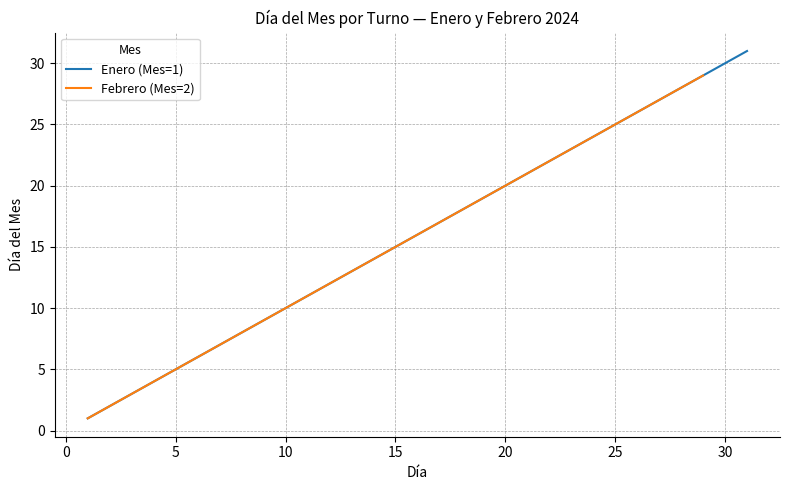

Is it true that Enero (Mes=1) equals 5 at 5?

True